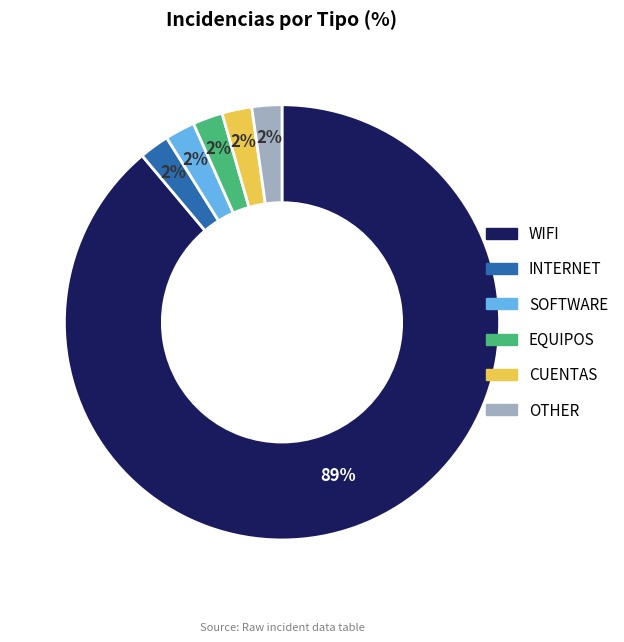

What is the largest slice in the pie chart?

WIFI